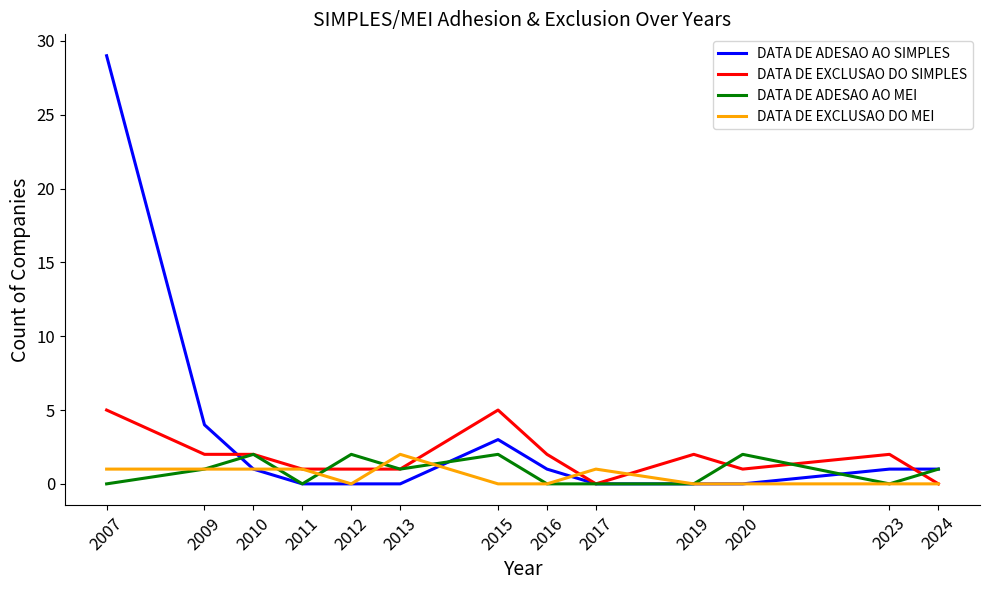

Does the chart display data point markers on the line(s)?

No